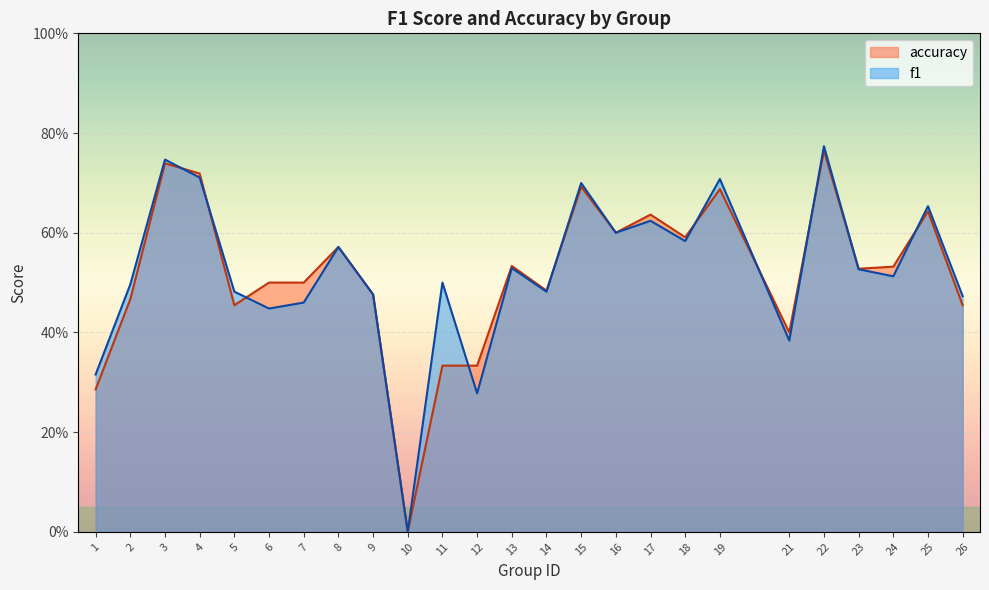

In accuracy, how many points are lower than both neighbors (excluding endpoints)?

7